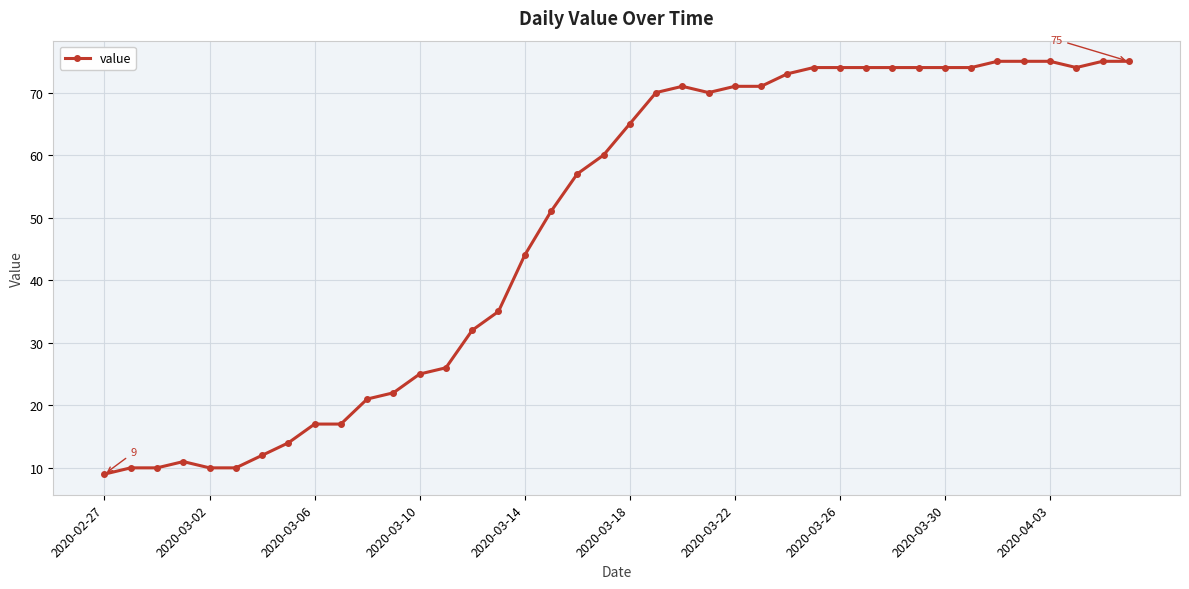

Count the number of categories in the chart.

40